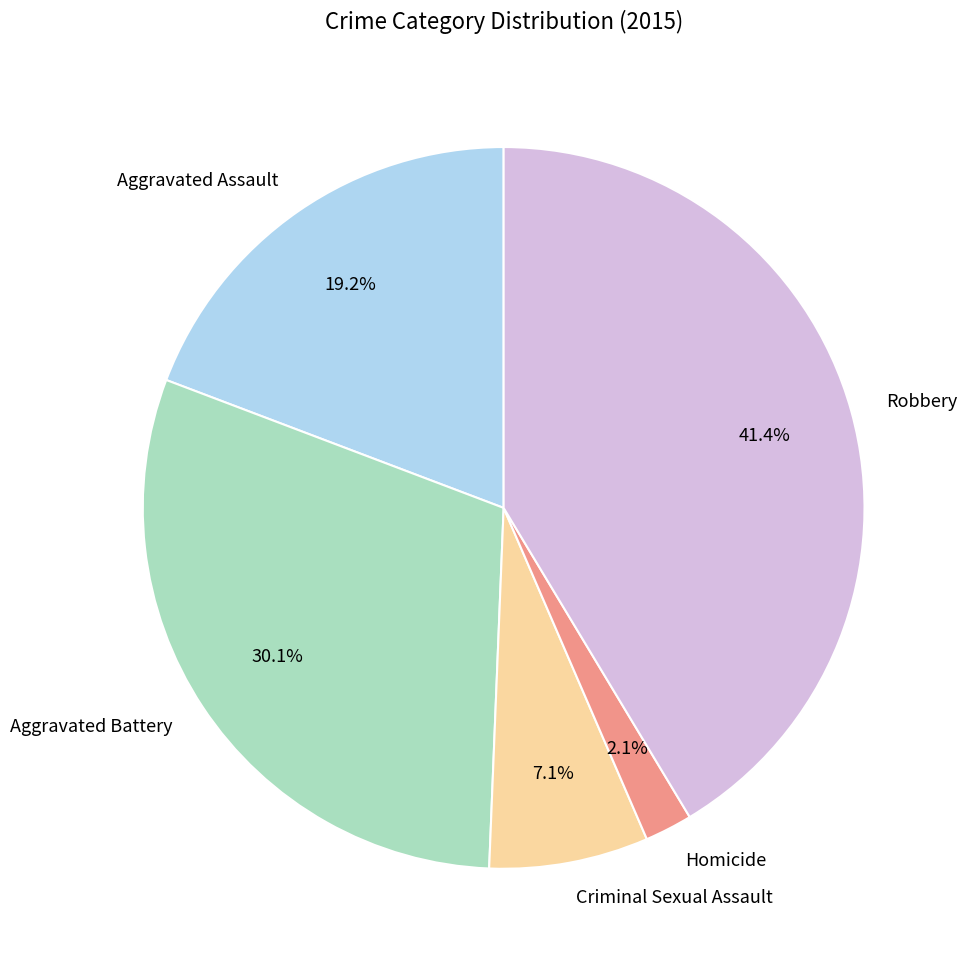

To the nearest percent, what percentage of the pie is Aggravated Battery?

30%